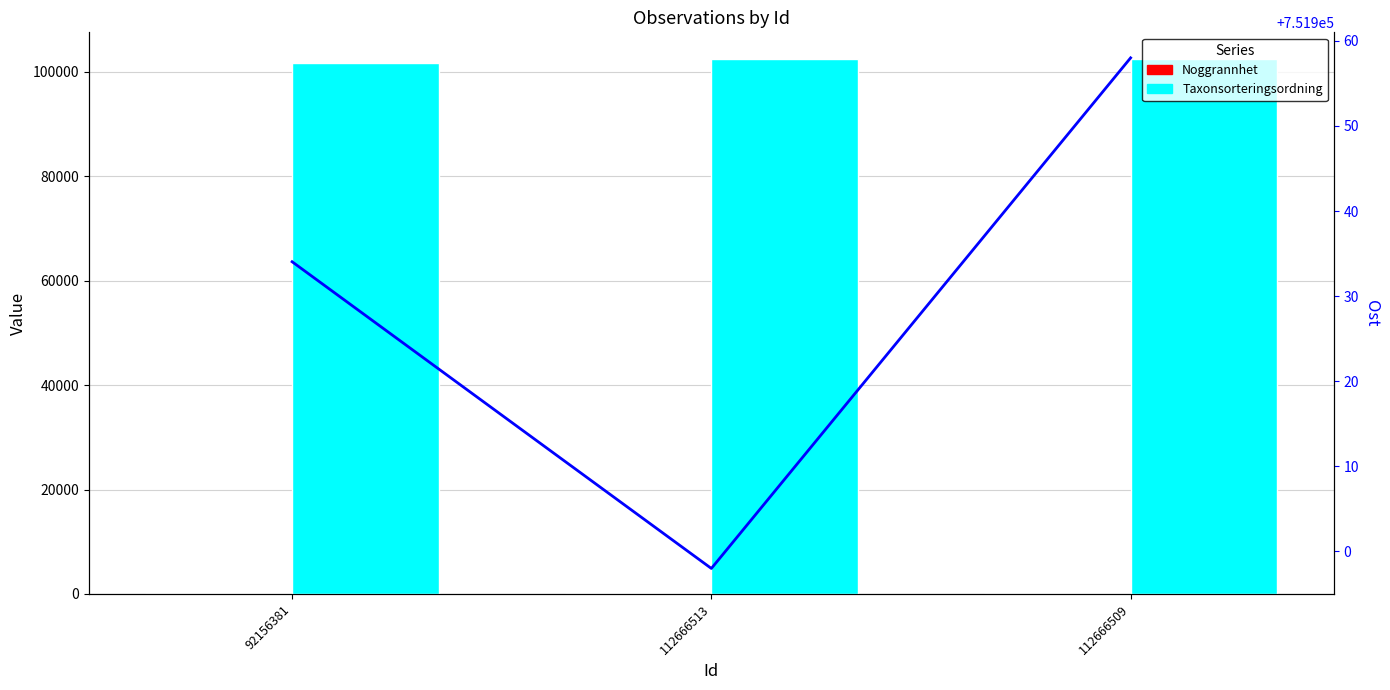

Which label corresponds to the smallest value in the chart?

112666513